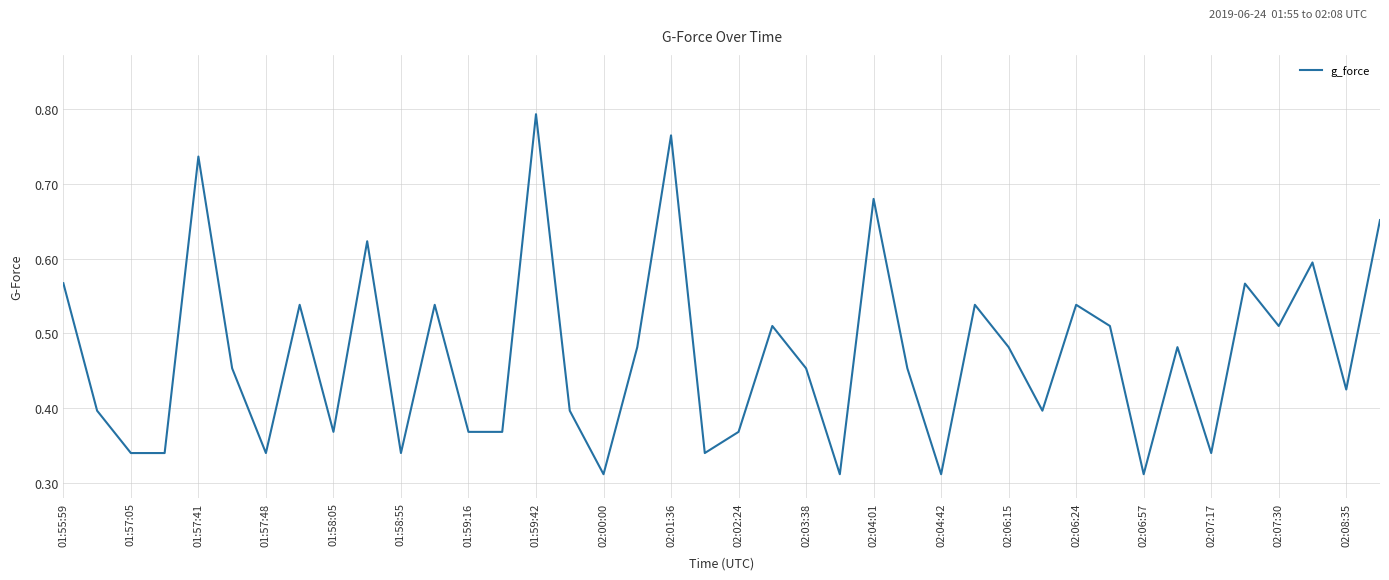

The chart shows a value of 0.6 at 02:02:24. True or false?

False